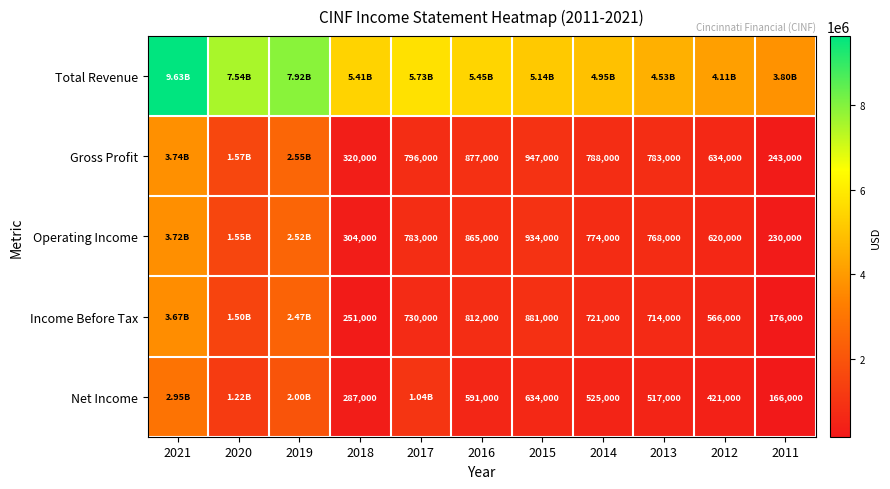

What is the difference between the Net Income values at 2013 and 2016?

74000